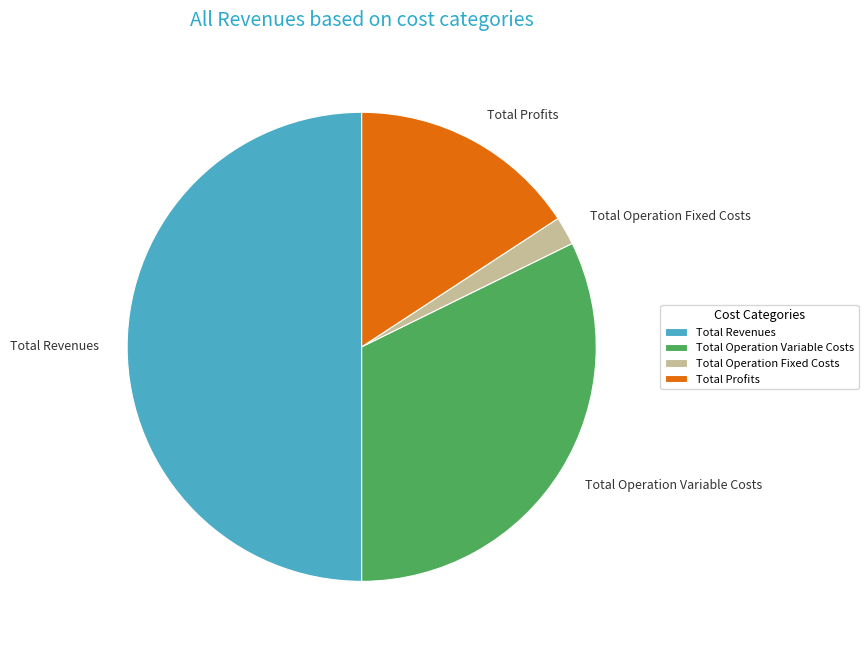

Rank the categories by value from highest to lowest.

Total Revenues, Total Operation Variable Costs, Total Profits, Total Operation Fixed Costs